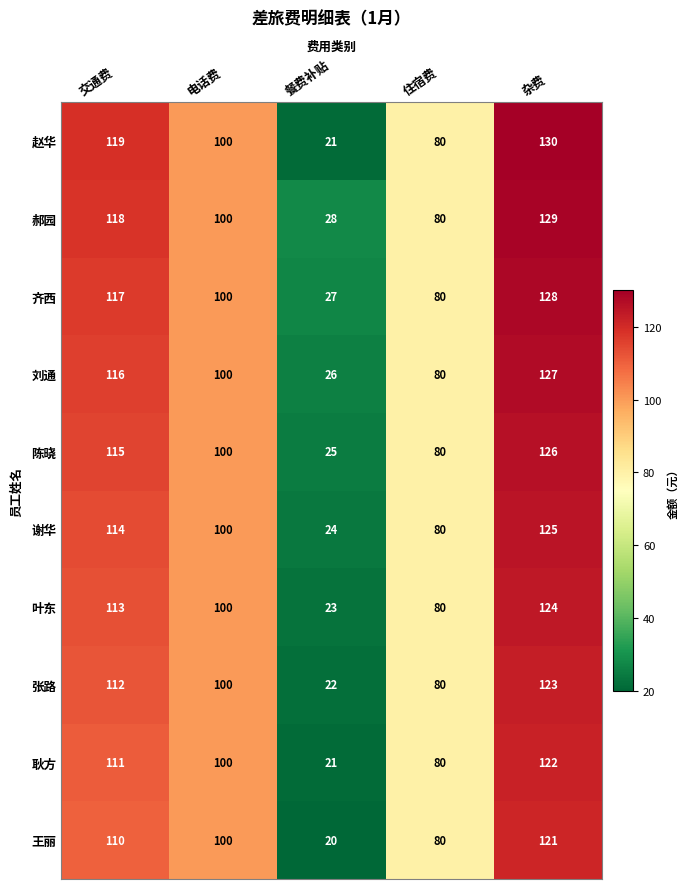

Between 餐费补贴 and 杂费, which series saw the biggest shift?

赵华